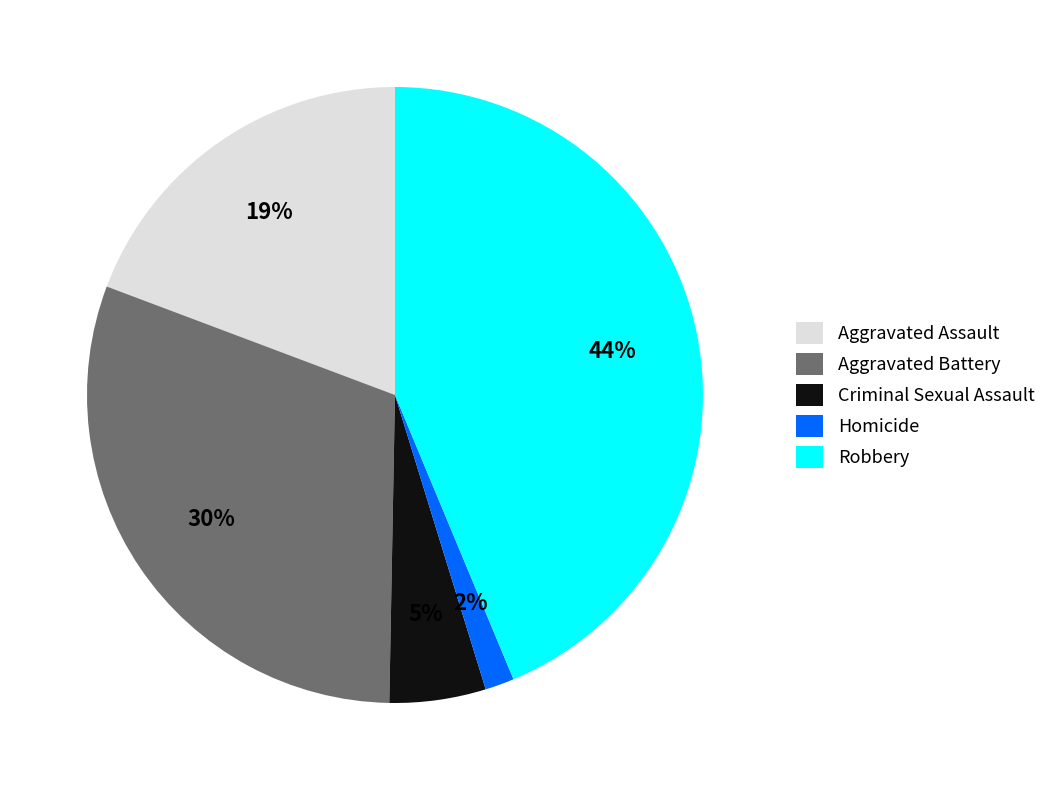

Is there a majority slice in this chart?

No